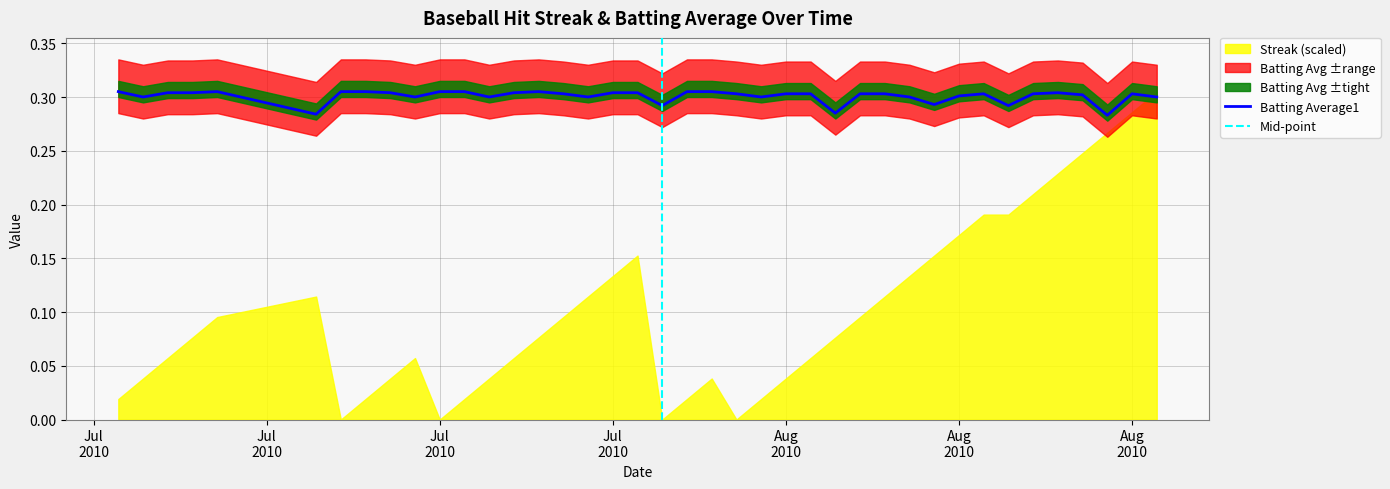

How many lines are shown in the chart?

1